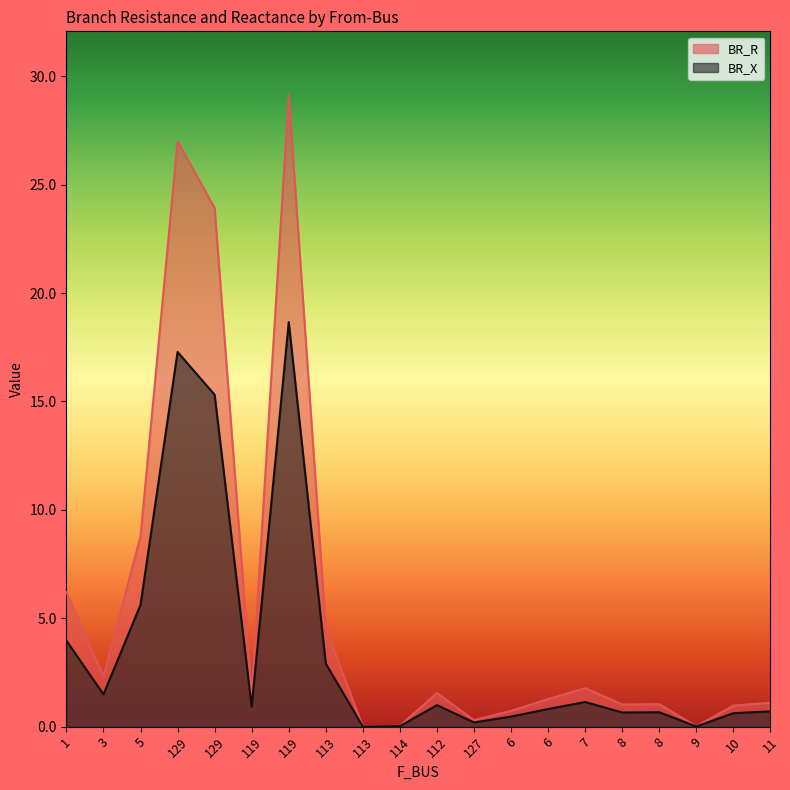

List the labels in order of BR_R value, smallest first.

113, 9, 114, 127, 6, 10, 8, 8, 11, 6, 119, 112, 7, 3, 113, 1, 5, 129, 129, 119